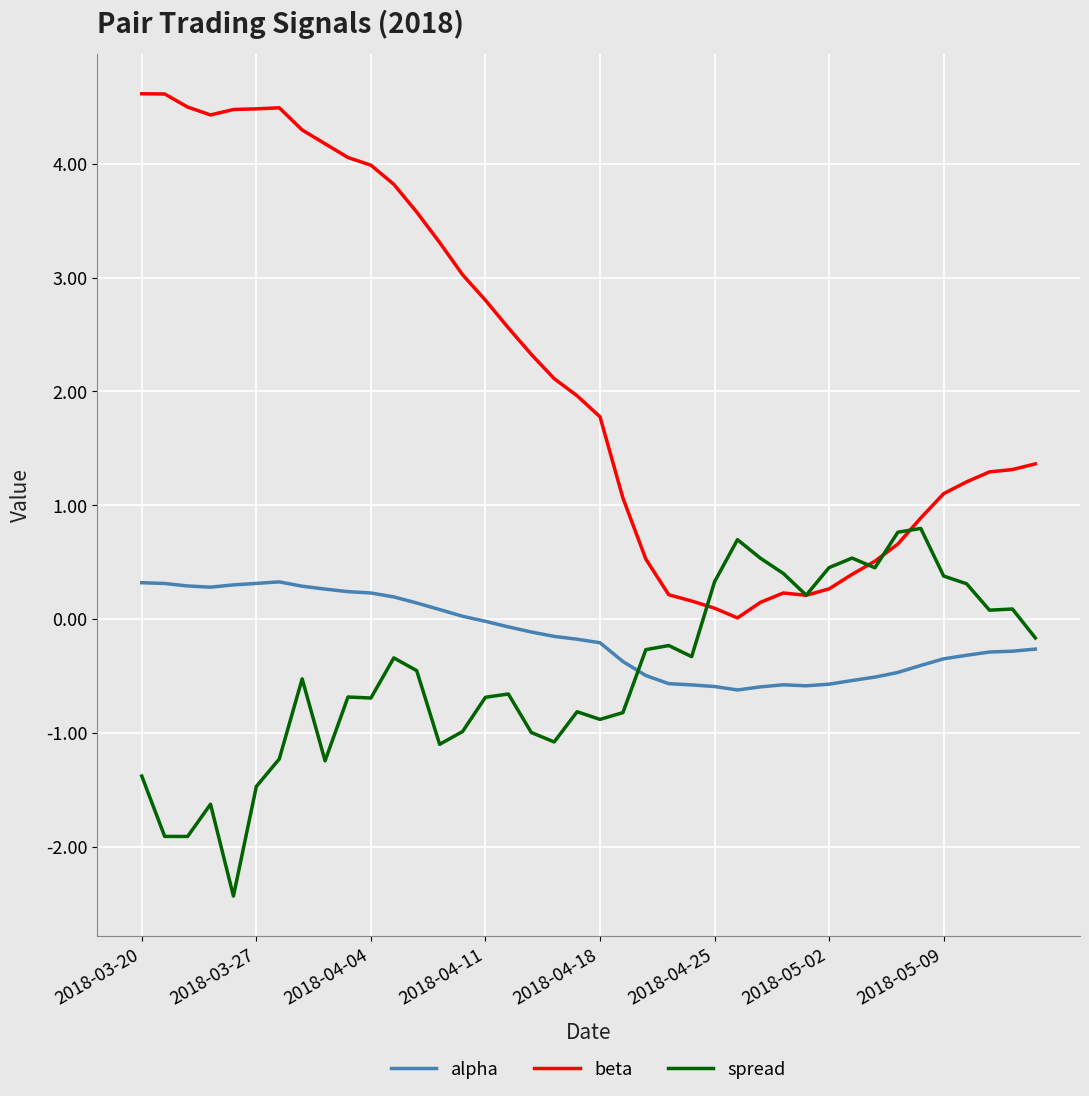

At how many categories does at least one series exceed 0?

40